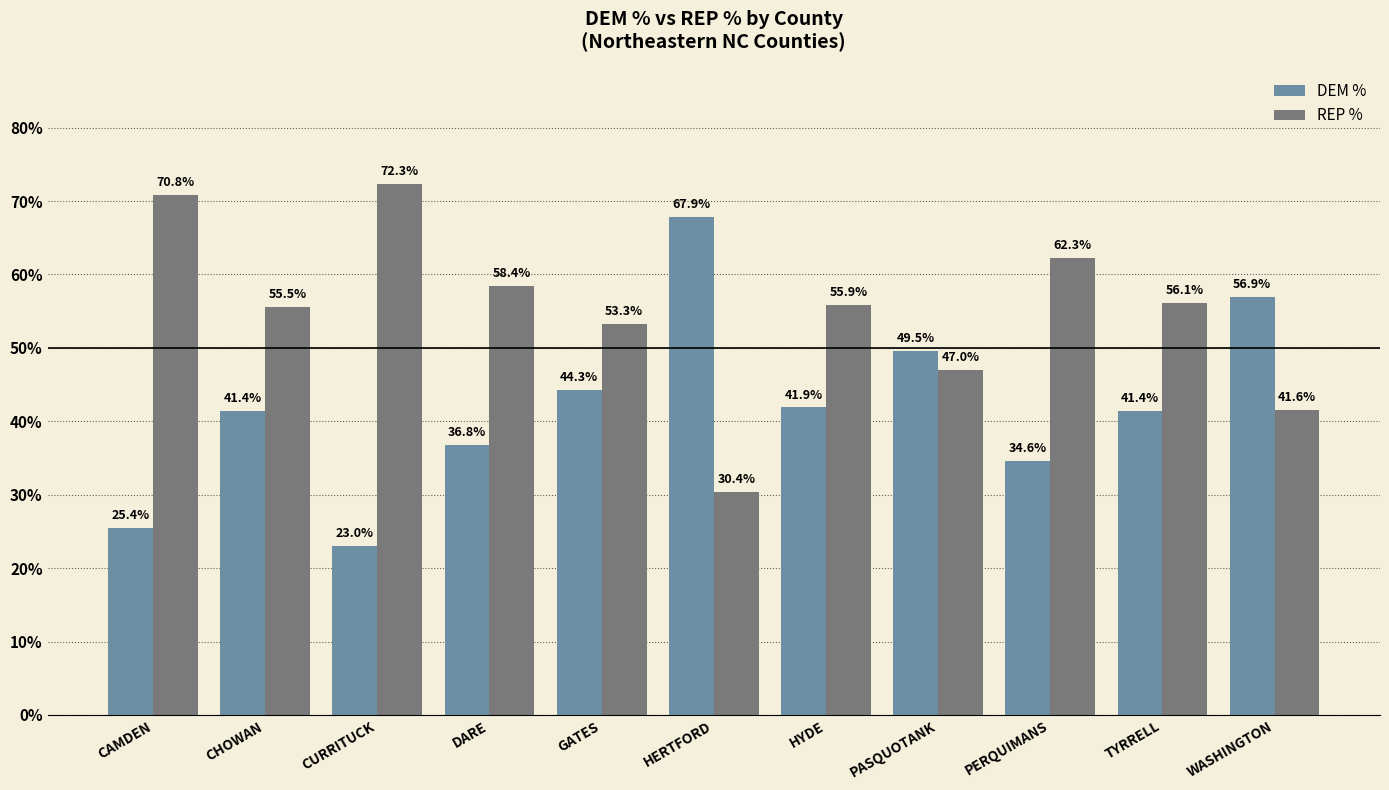

True or false: DEM % has a value of 0.4 at DARE.

True